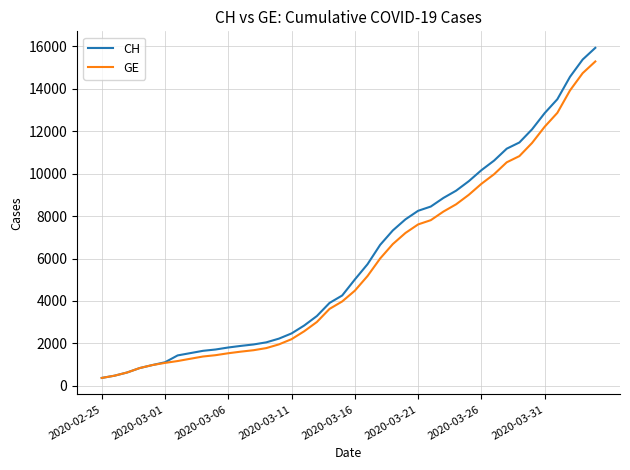

Which series has the largest range (max minus min)?

CH